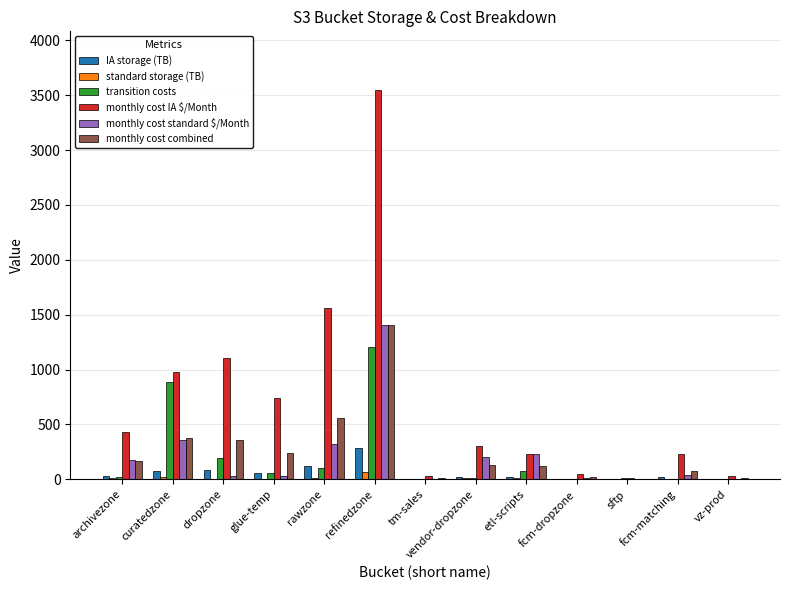

Between dropzone and sftp, which series saw the biggest shift?

monthly cost IA $/Month